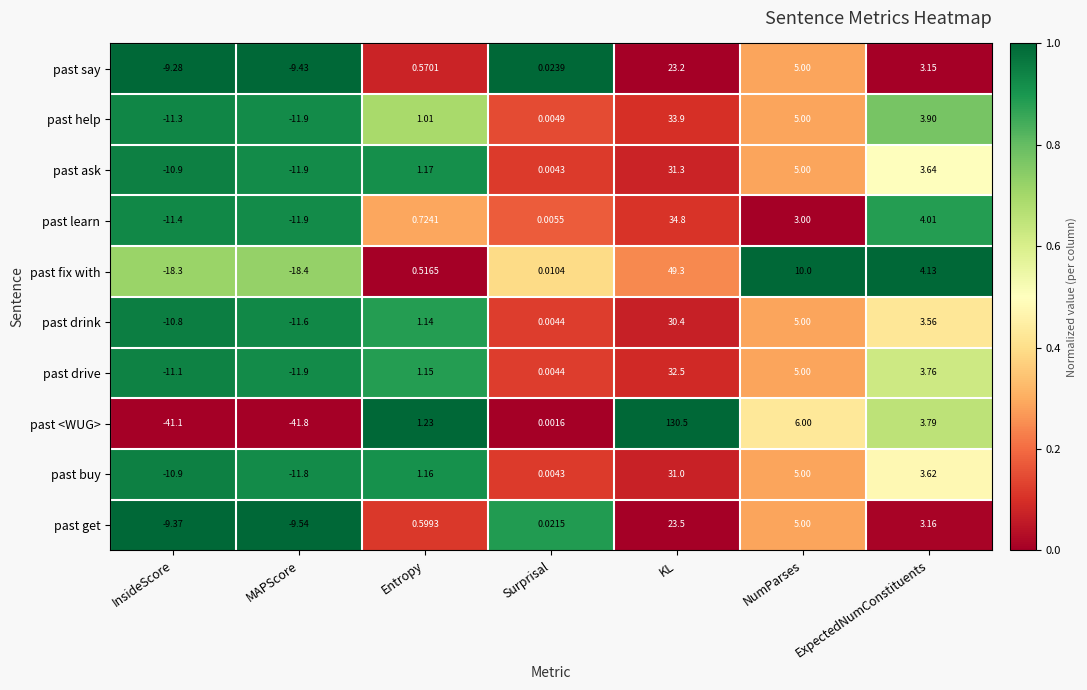

List the series in order of their peak value, highest first.

past <WUG>, past fix with, past learn, past help, past drive, past ask, past buy, past drink, past get, past say